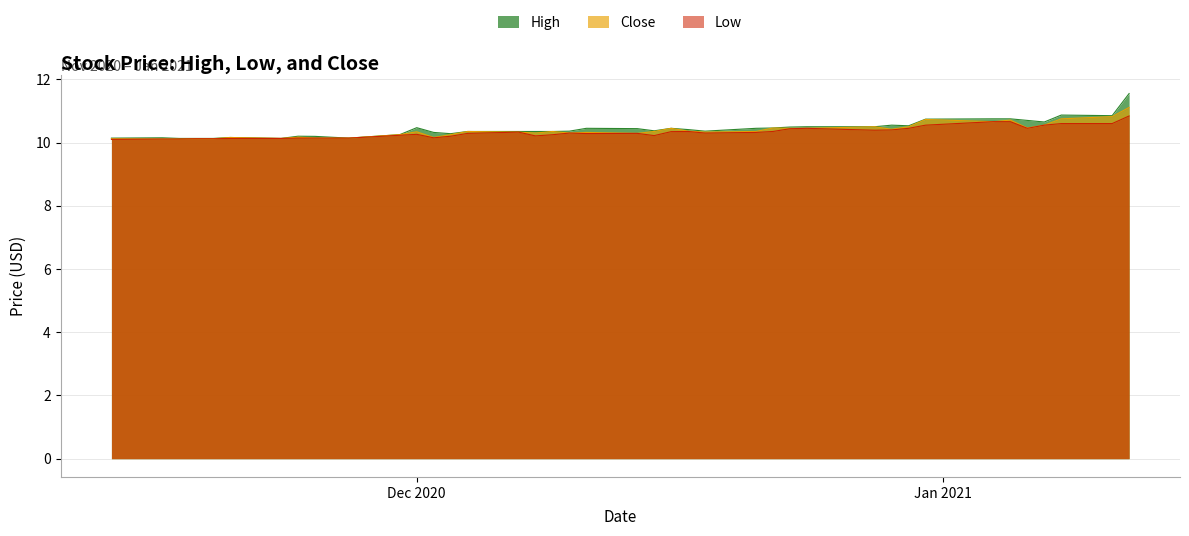

Rank the series by their average value, from highest to lowest.

High, Close, Low